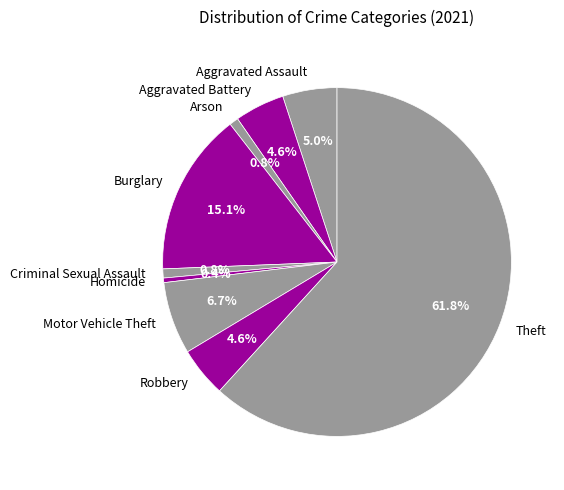

Which category has the biggest portion of the pie?

Theft